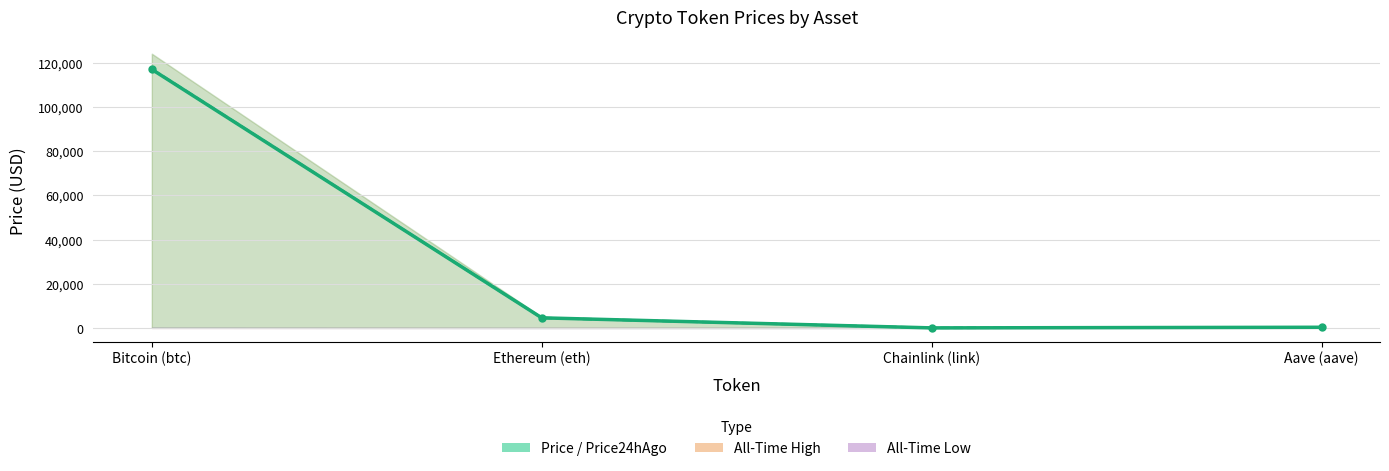

At which label is price24hAgo closest to 58592?

Ethereum (eth)